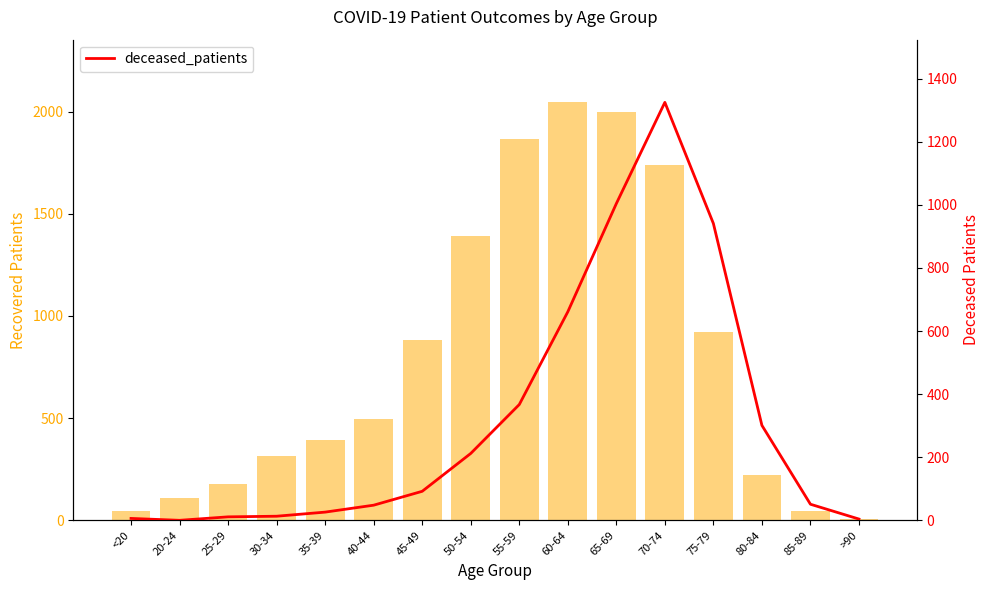

What is the sum of the deceased_patients values at 25-29 and 65-69?

1015